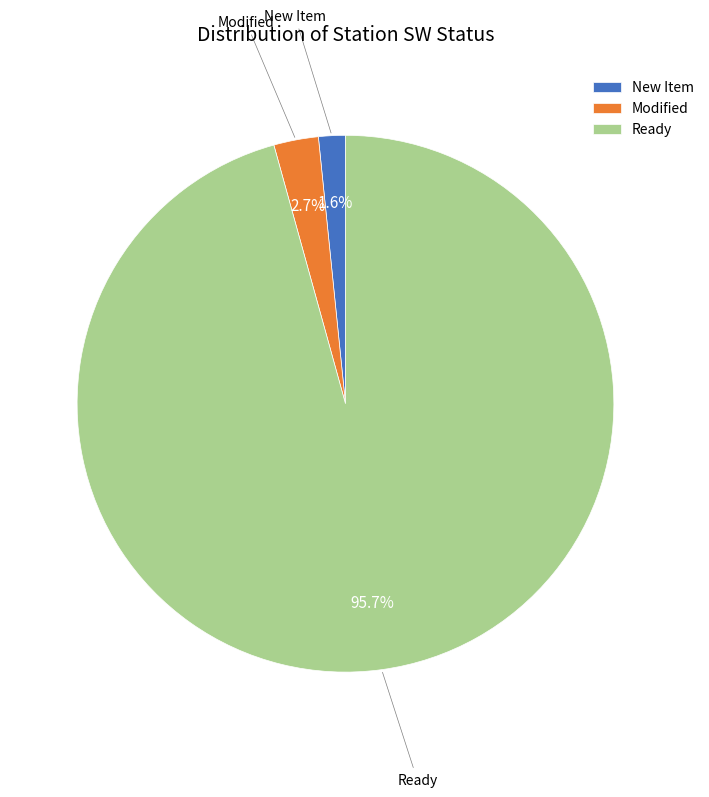

How many segments does this pie chart have?

3